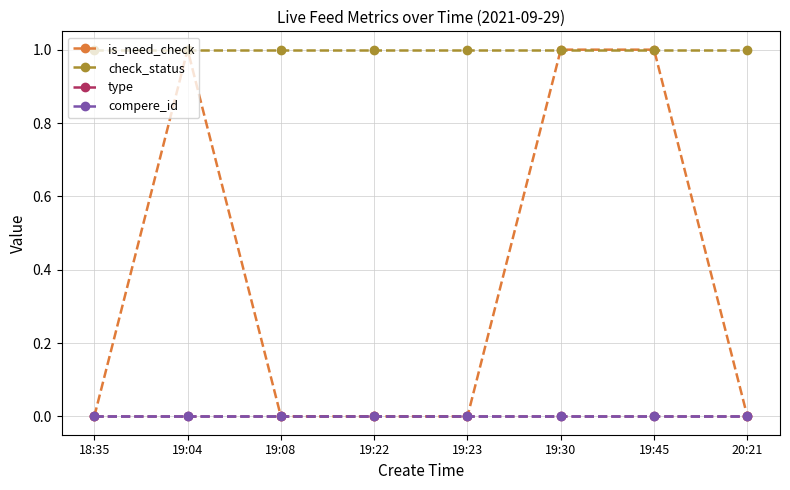

True or false: is_need_check and check_status intersect in this chart.

False